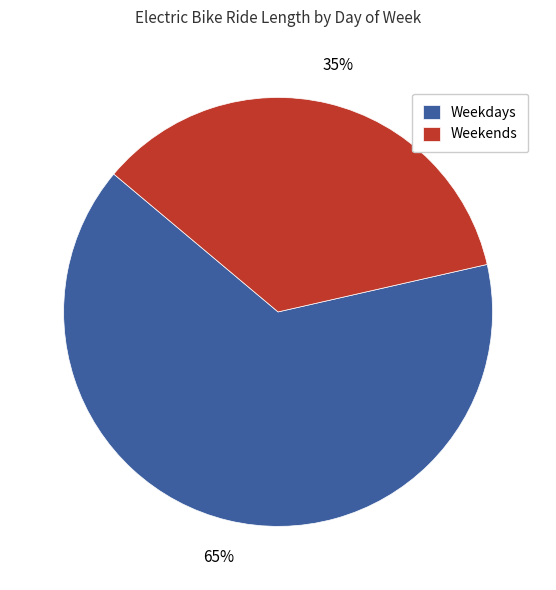

Which has a higher value, Weekdays or Weekends?

Weekdays